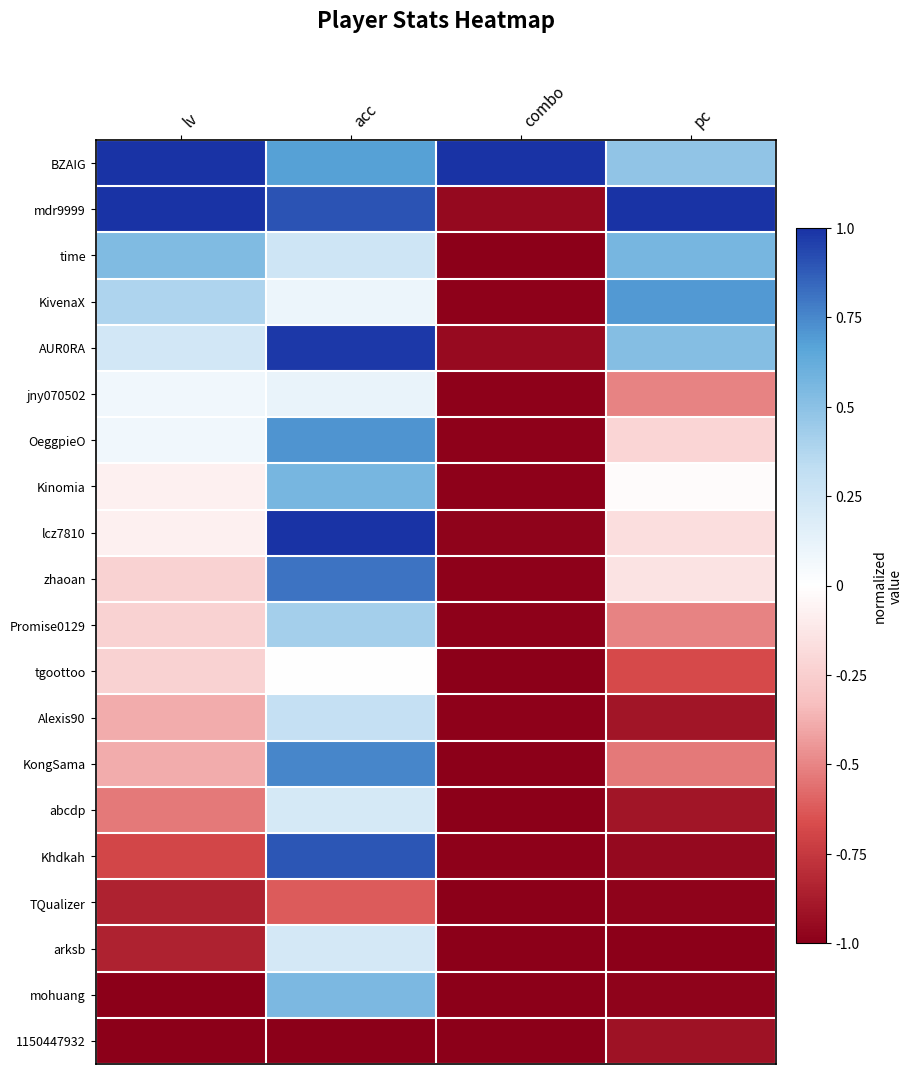

Which series has the largest range (max minus min)?

lcz7810